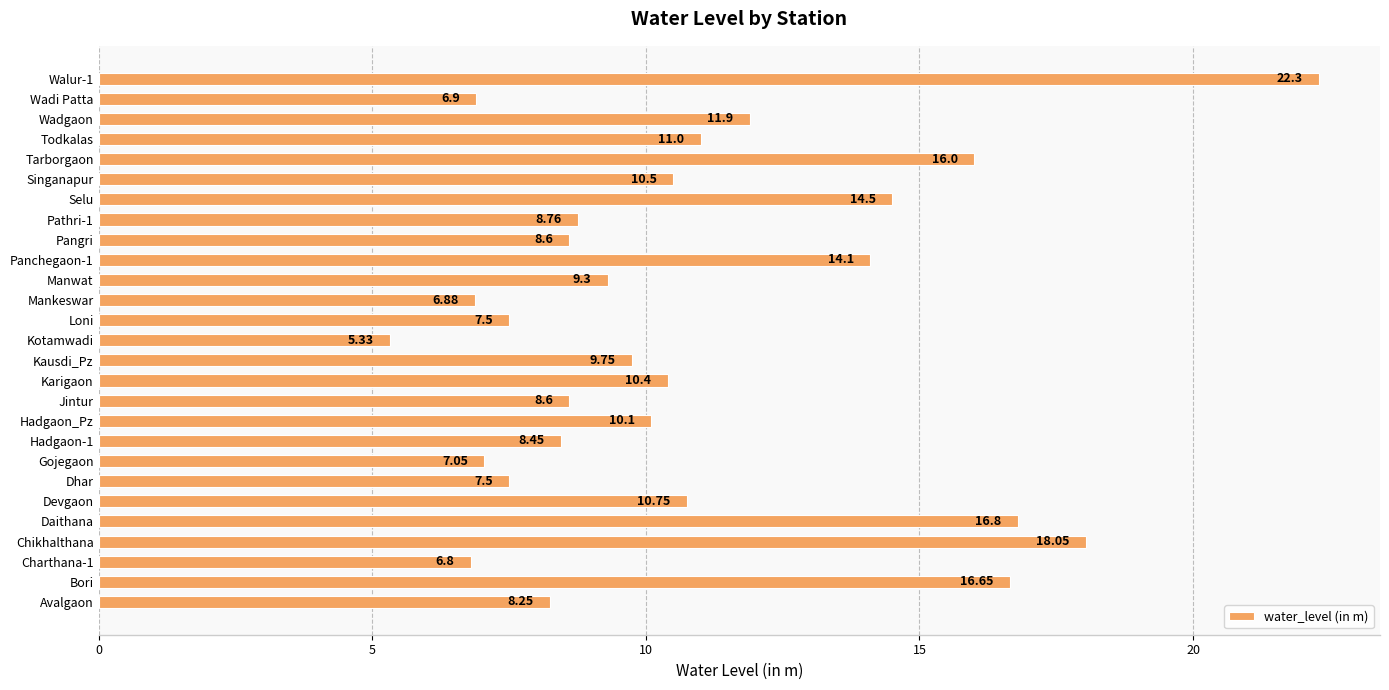

Count the number of categories in the chart.

27